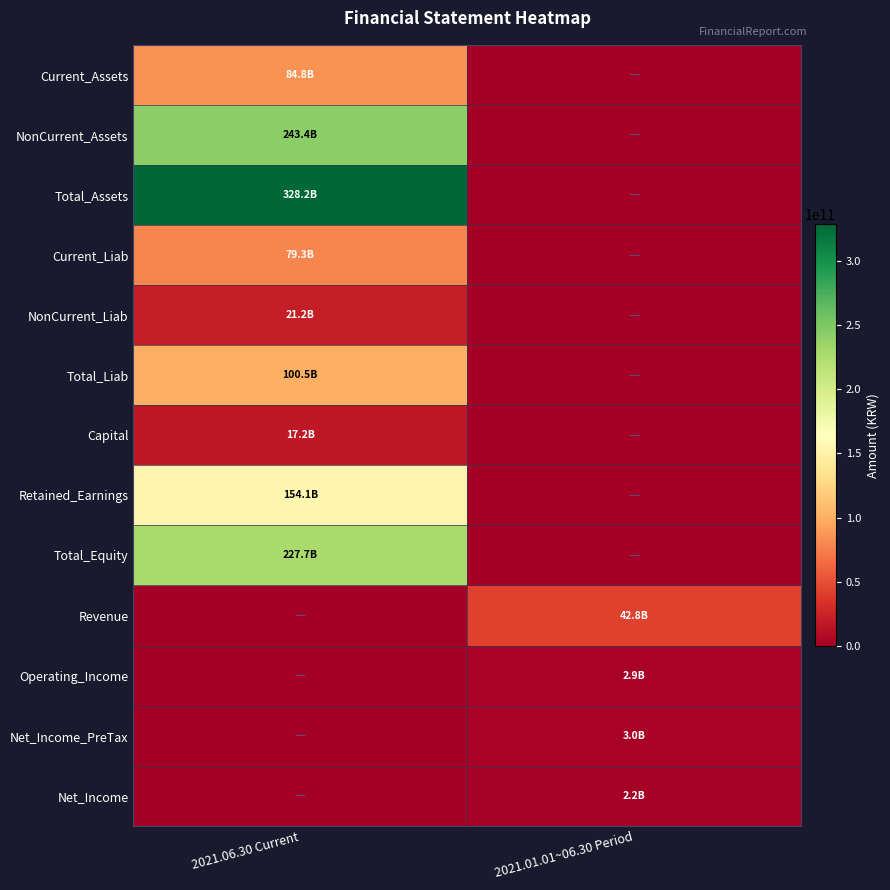

Reading left to right, what are all the values shown in this chart?

Current_Assets: 2021.06.30 Current=84787492664	2021.01.01~06.30 Period=0
NonCurrent_Assets: 2021.06.30 Current=243414724789	2021.01.01~06.30 Period=0
Total_Assets: 2021.06.30 Current=328202217453	2021.01.01~06.30 Period=0
Current_Liab: 2021.06.30 Current=79325381861	2021.01.01~06.30 Period=0
NonCurrent_Liab: 2021.06.30 Current=21166066504	2021.01.01~06.30 Period=0
Total_Liab: 2021.06.30 Current=100491448365	2021.01.01~06.30 Period=0
Capital: 2021.06.30 Current=17218543000	2021.01.01~06.30 Period=0
Retained_Earnings: 2021.06.30 Current=154095243676	2021.01.01~06.30 Period=0
Total_Equity: 2021.06.30 Current=227710769088	2021.01.01~06.30 Period=0
Revenue: 2021.06.30 Current=0	2021.01.01~06.30 Period=42822592667
Operating_Income: 2021.06.30 Current=0	2021.01.01~06.30 Period=2926229013
Net_Income_PreTax: 2021.06.30 Current=0	2021.01.01~06.30 Period=3029879427
Net_Income: 2021.06.30 Current=0	2021.01.01~06.30 Period=2191054427